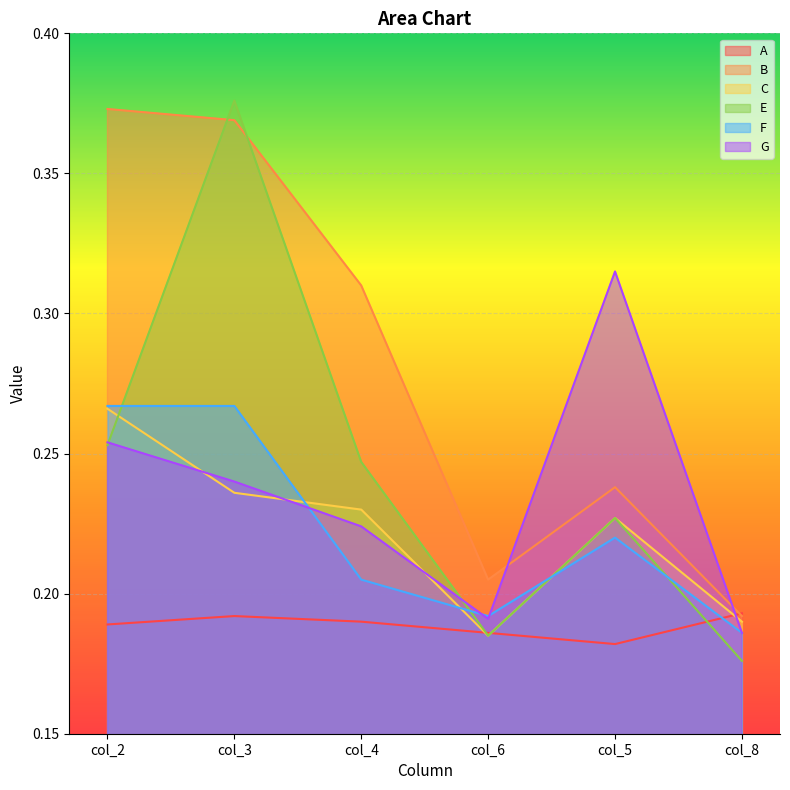

What is the difference between the highest and lowest values at col_4?

0.1